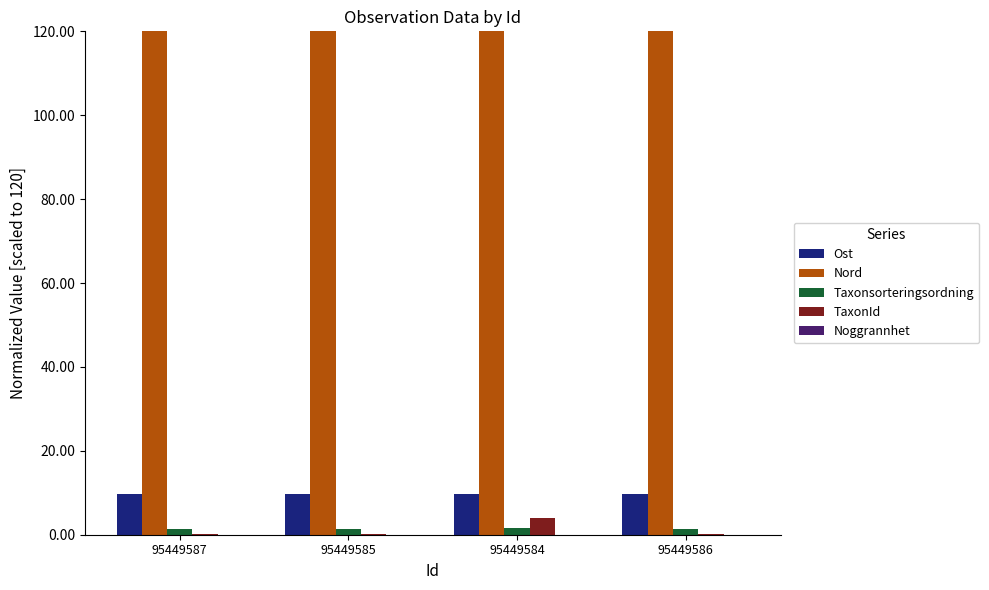

How many groups of bars are there?

4